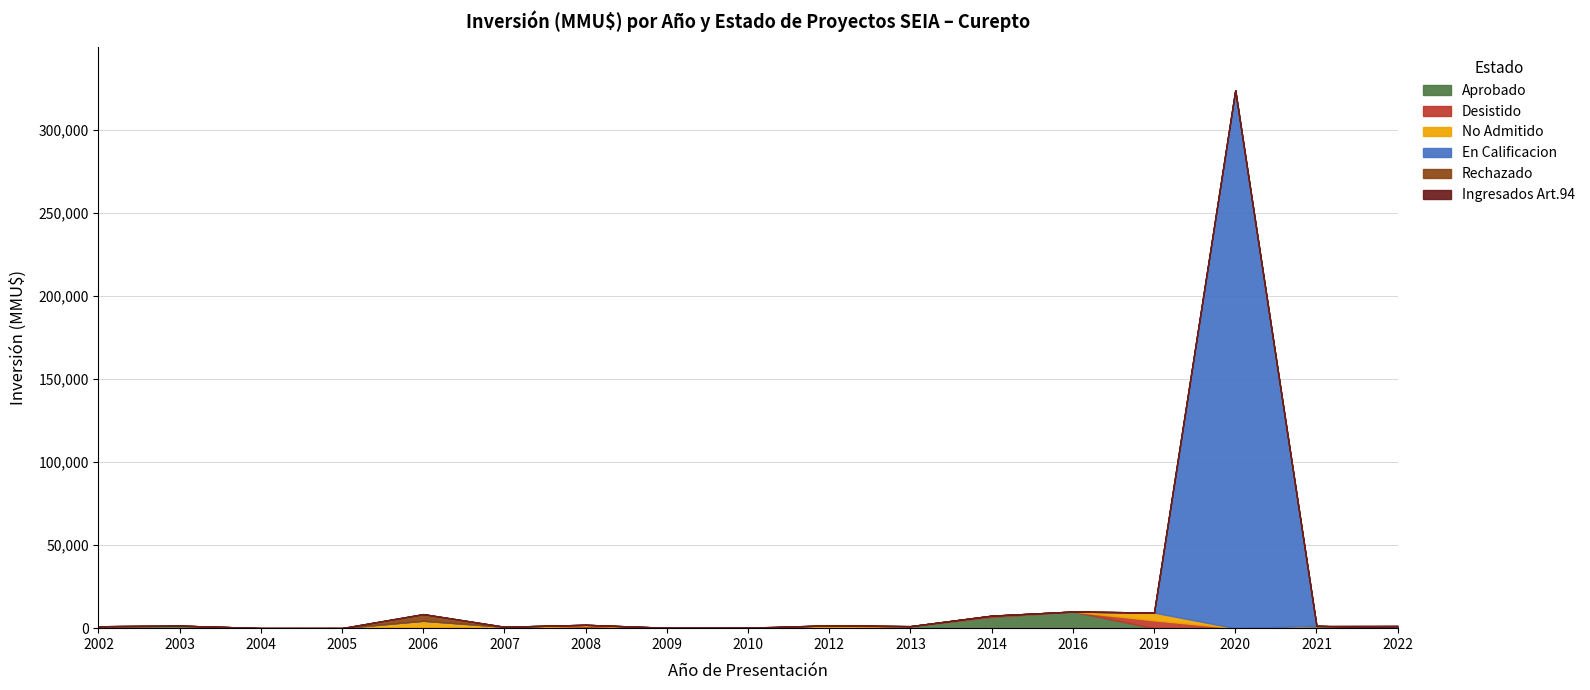

List the labels in order of Ingresados Art.94 value, smallest first.

2002, 2003, 2004, 2005, 2006, 2007, 2008, 2009, 2010, 2012, 2013, 2014, 2016, 2019, 2020, 2021, 2022